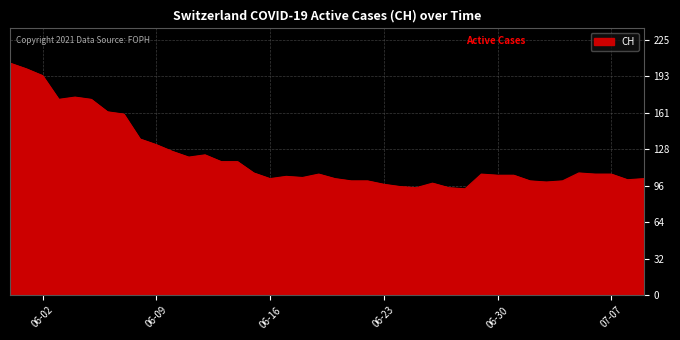

Reading left to right, extract all data points from this chart.

205	200	194	173	175	173	162	160	138	133	127	122	124	118	118	108	103	105	104	107	103	101	101	98	96	95	99	95	94	107	106	106	101	100	101	108	107	107	102	103